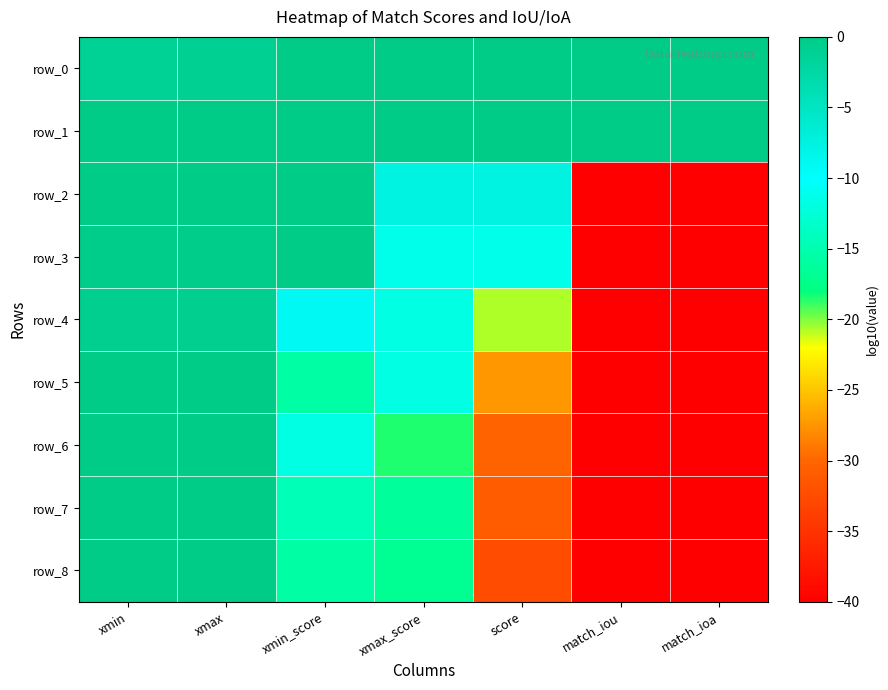

Rank the series at match_iou from highest to lowest value.

row_1, row_0, row_2, row_3, row_4, row_5, row_6, row_7, row_8